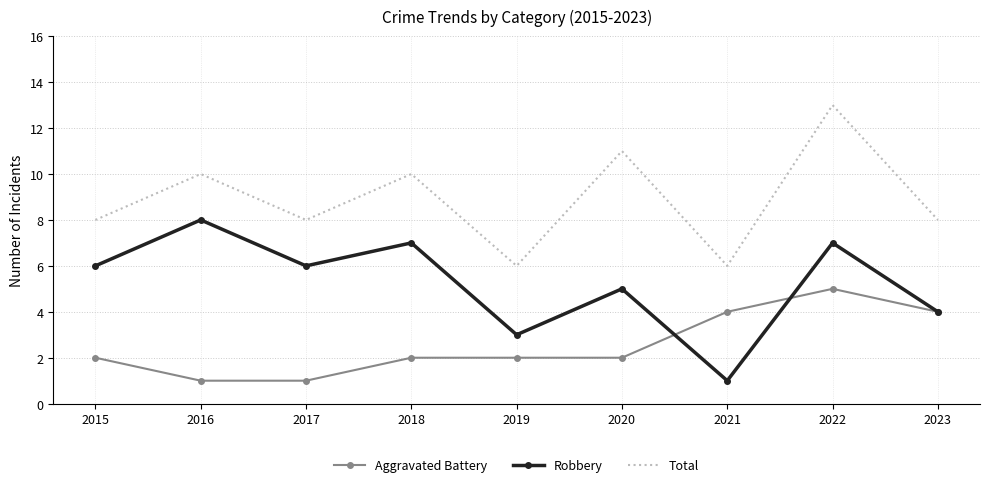

Count the Robbery values in the range 4 to 7.

6